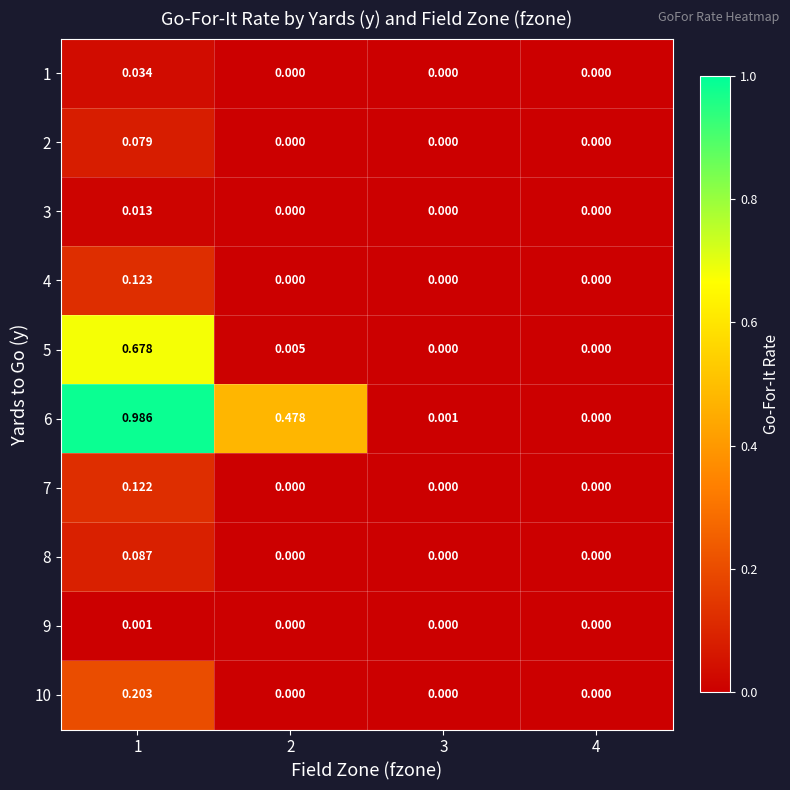

Which series changed the most between 2 and 3?

6